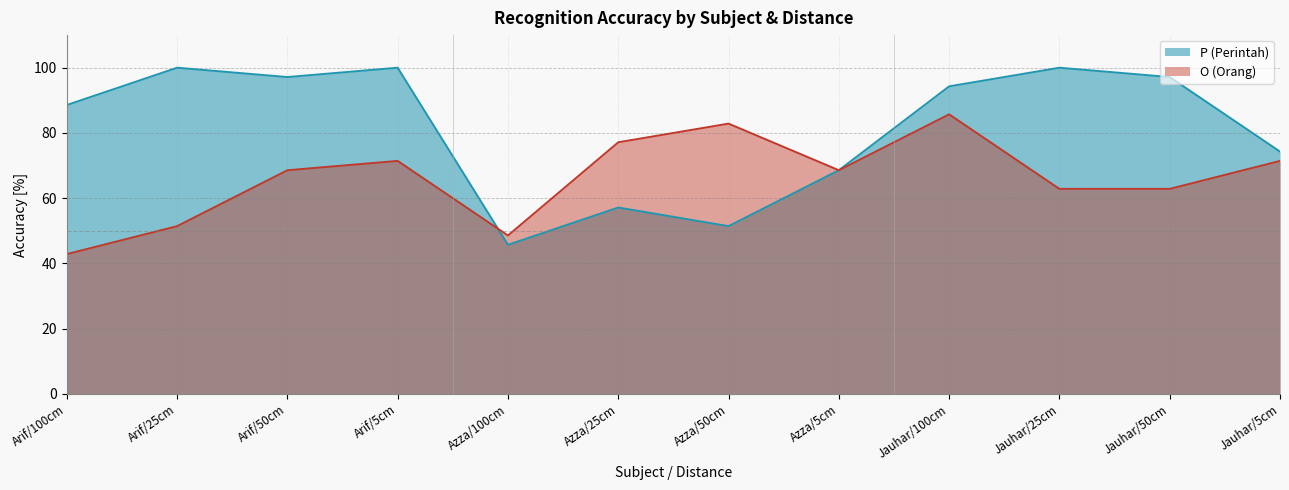

Which has a higher value, Azza/25cm or Arif/5cm?

Arif/5cm